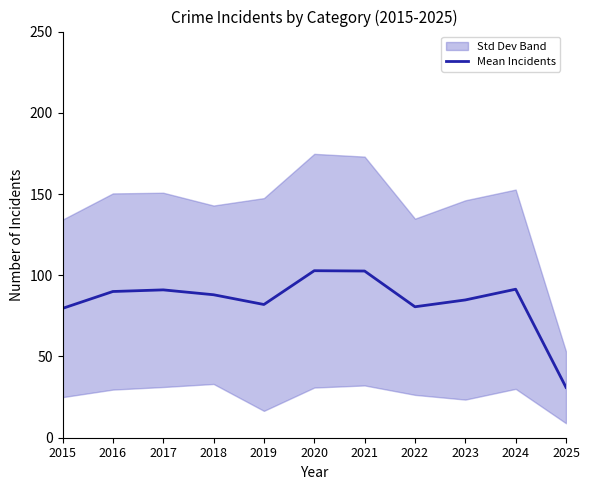

True or false: the data shows 52.9 at 2016.

False